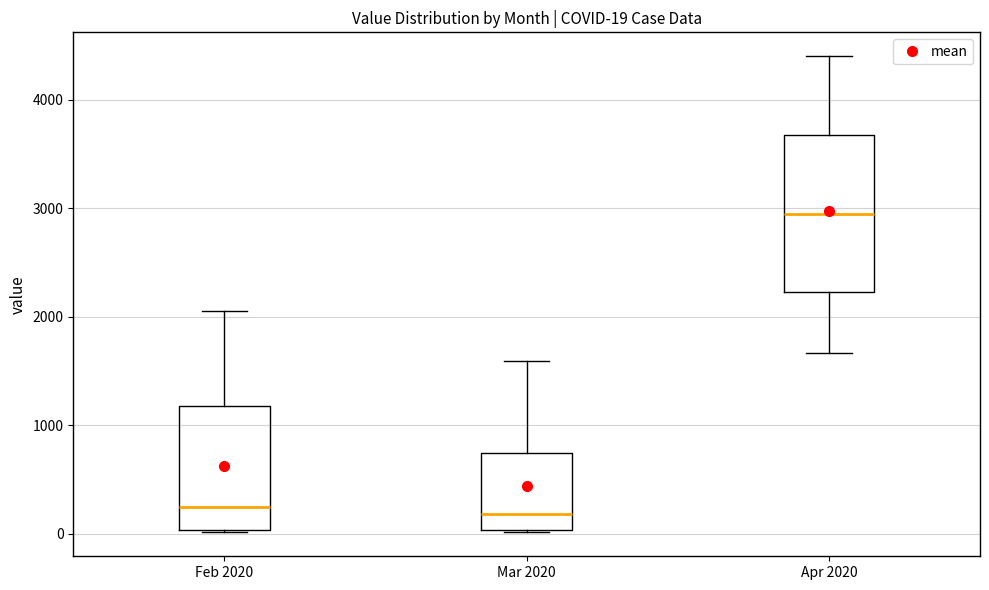

Comparing the boxes themselves (not the whiskers), which one is the tallest?

Apr 2020